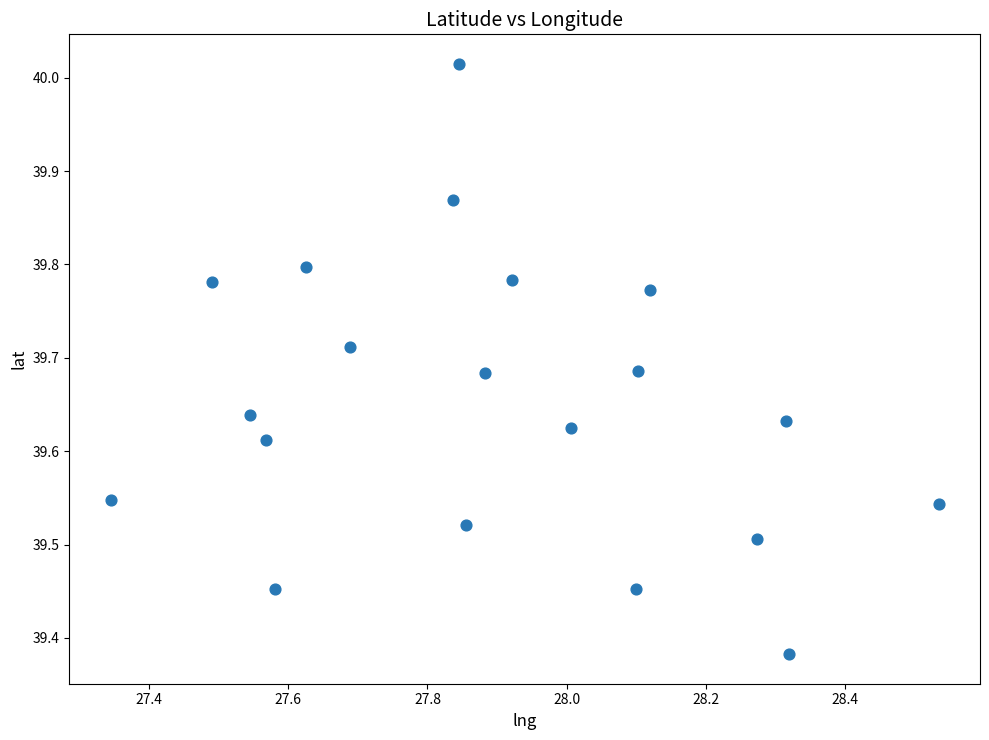

What is the range of Y values (max minus min)?

0.6